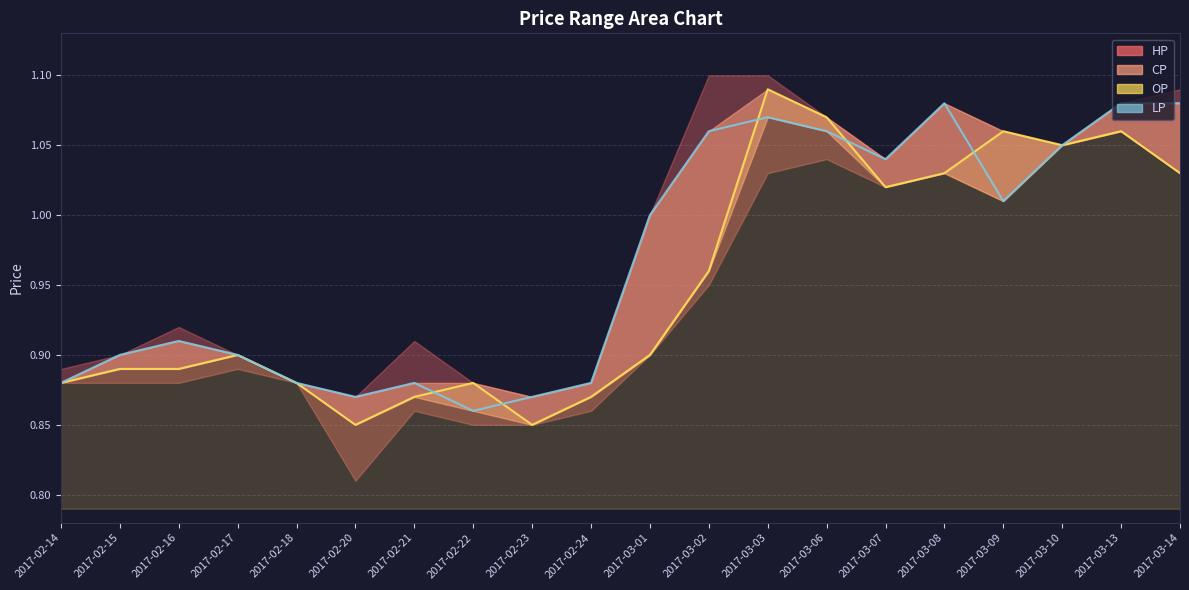

The value at 2017-03-14 is 0.4. True or false?

False